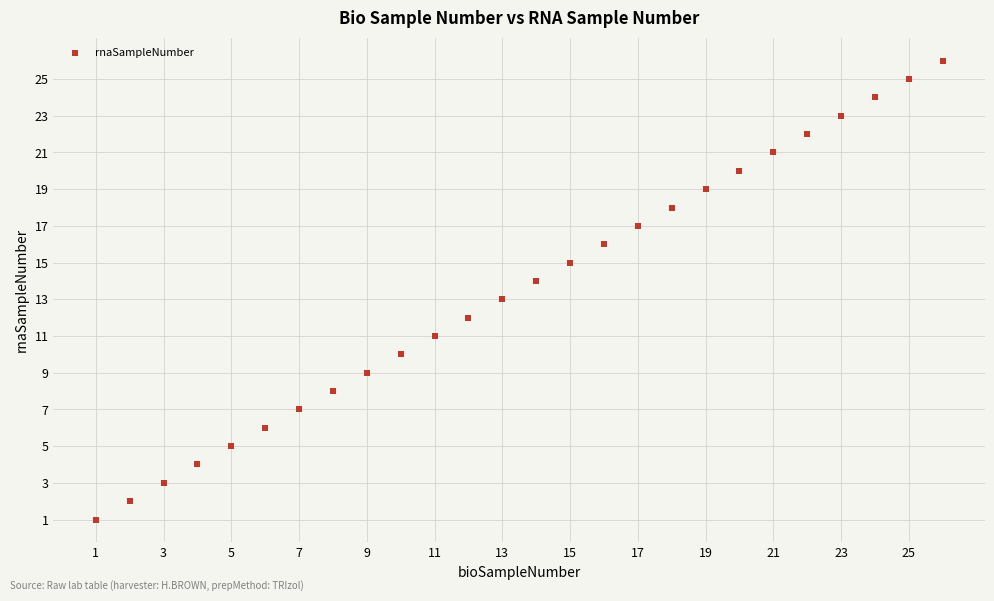

What is the range of Y values (max minus min)?

25